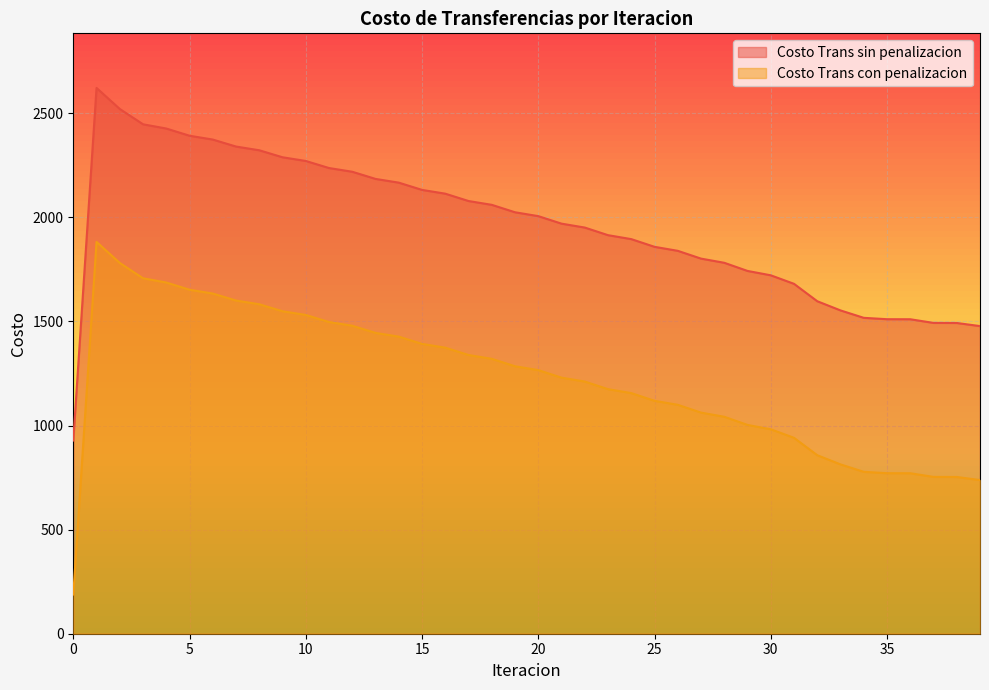

Where does the Costo Trans con penalizacion series first go above 1266?

1